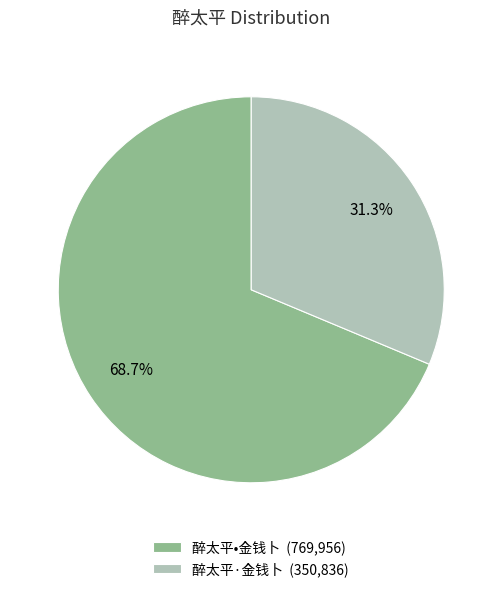

What percentage is the 醉太平•金钱卜 slice, to the nearest percent?

69%